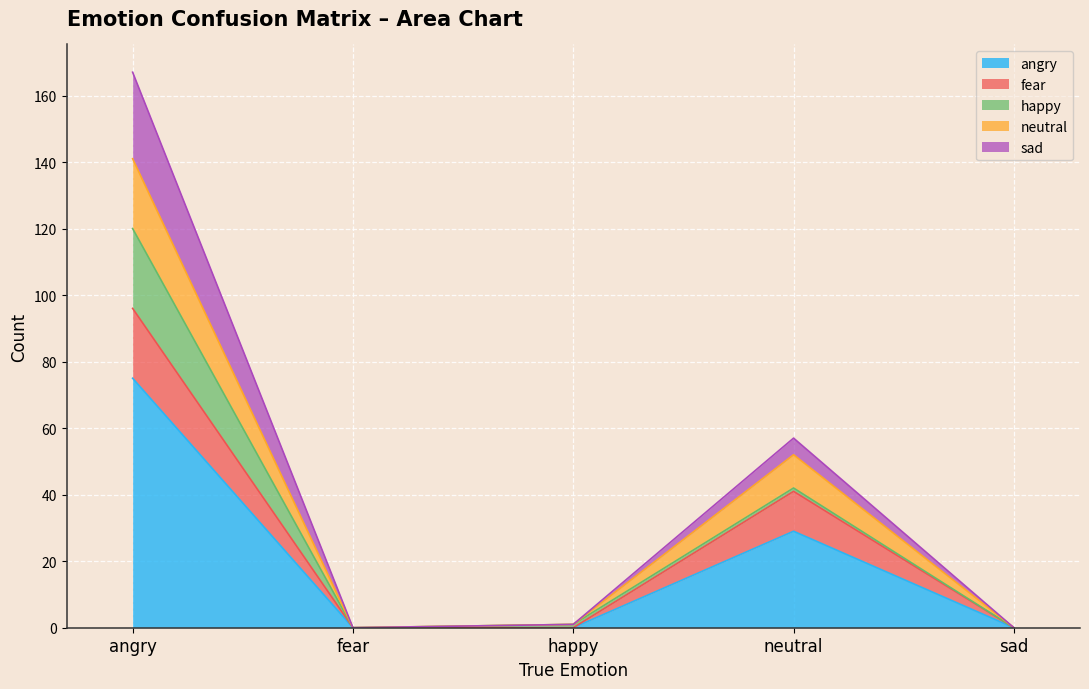

What is the highest value of the angry series?

75